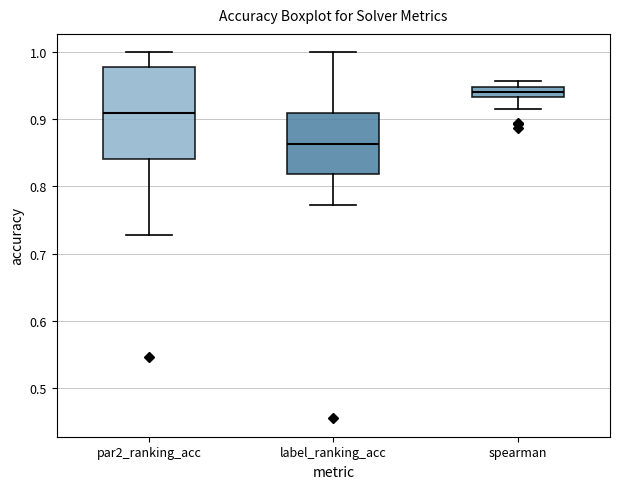

Where does the median line of the box for label_ranking_acc sit on the y-axis? The values are not printed on the chart, so give them approximately, as read against the axis.

0.86